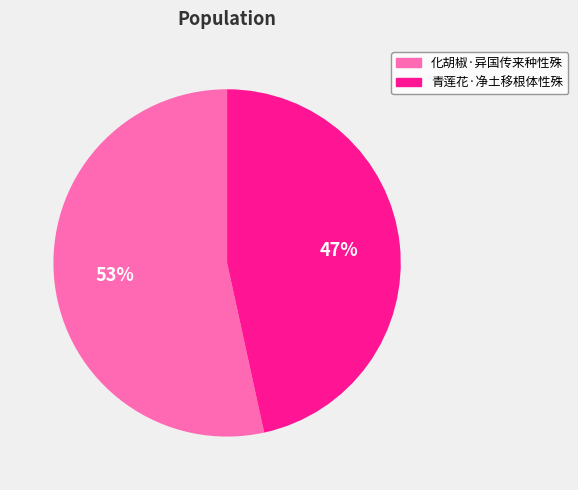

How many slices are in this pie chart?

2